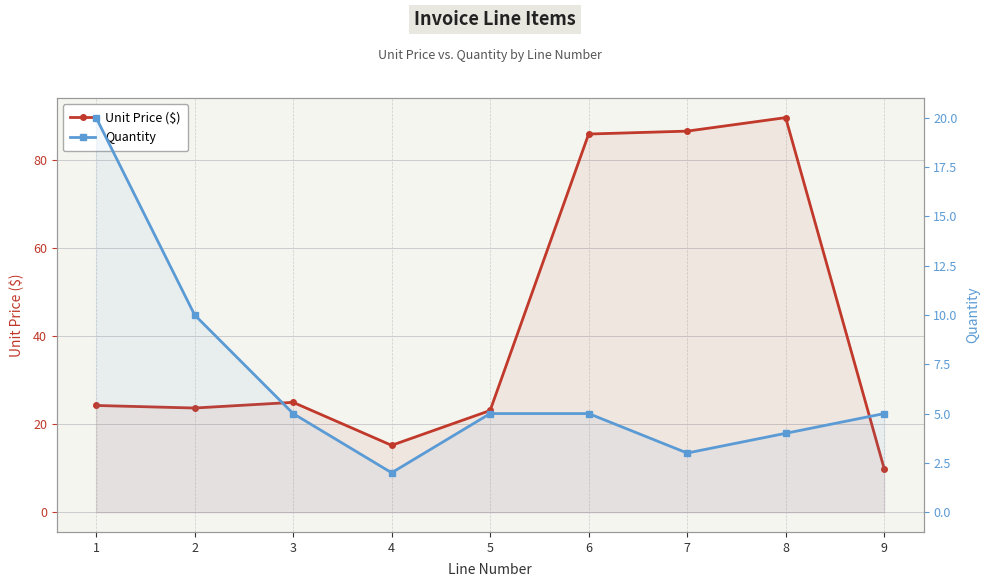

Does the chart have visible grid lines?

Yes